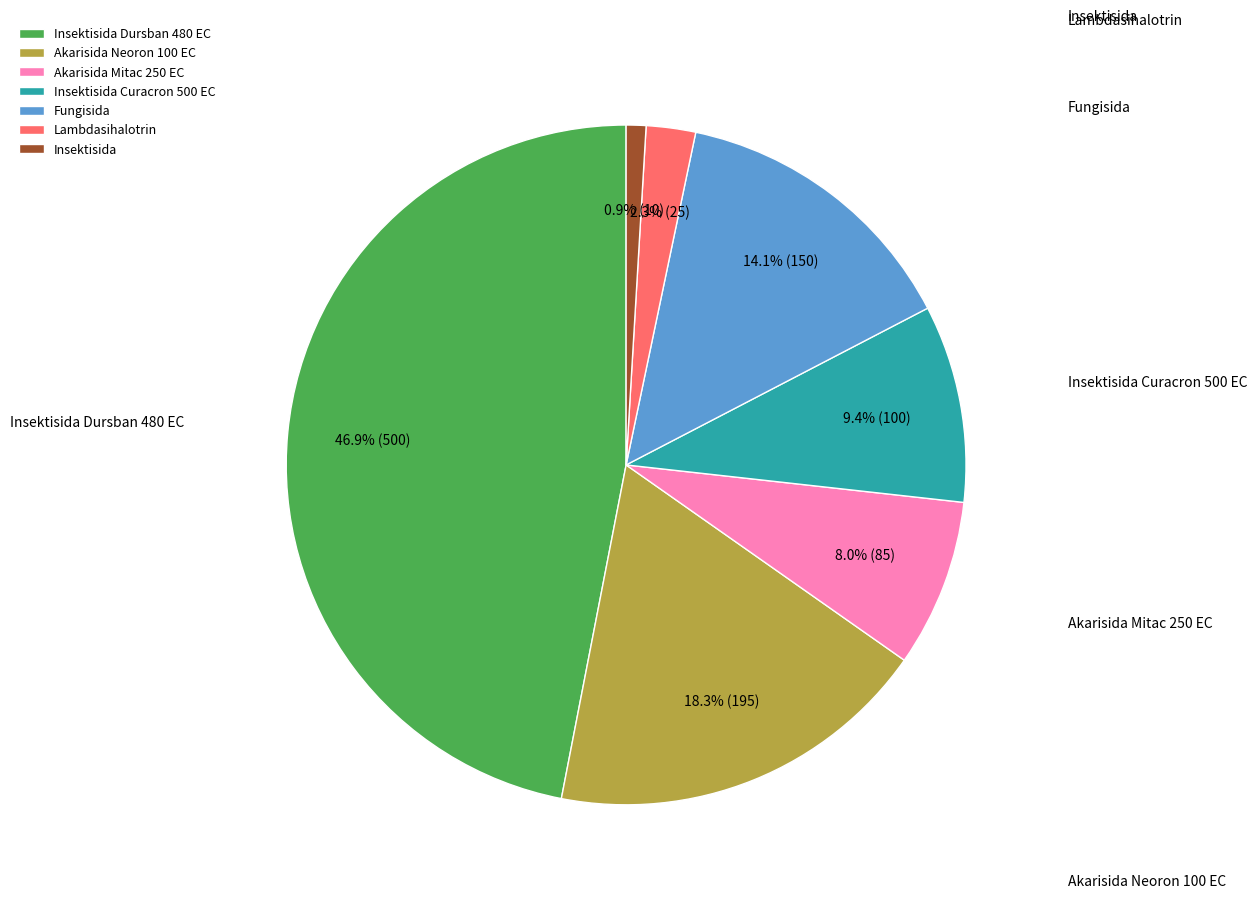

To the nearest percent, what is the difference between the Lambdasihalotrin and Akarisida Neoron 100 EC slice percentages?

16%